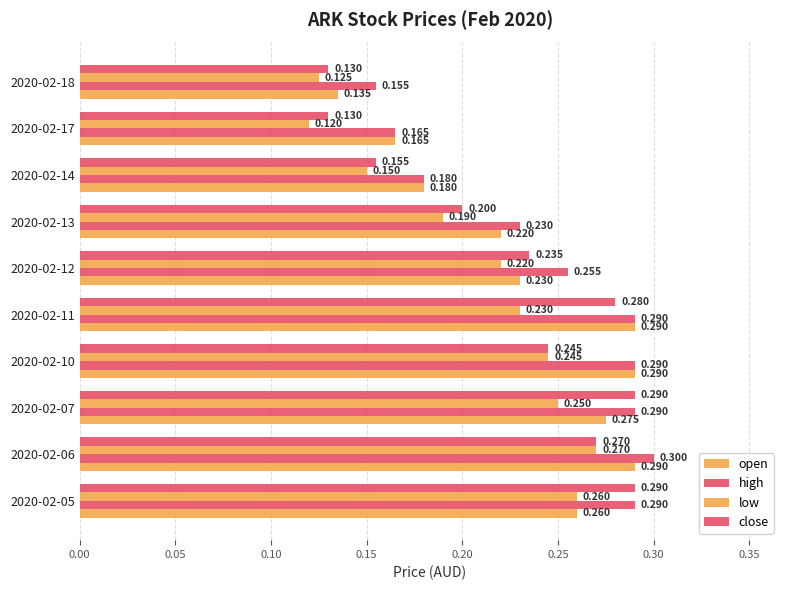

How many bars are there in total?

40